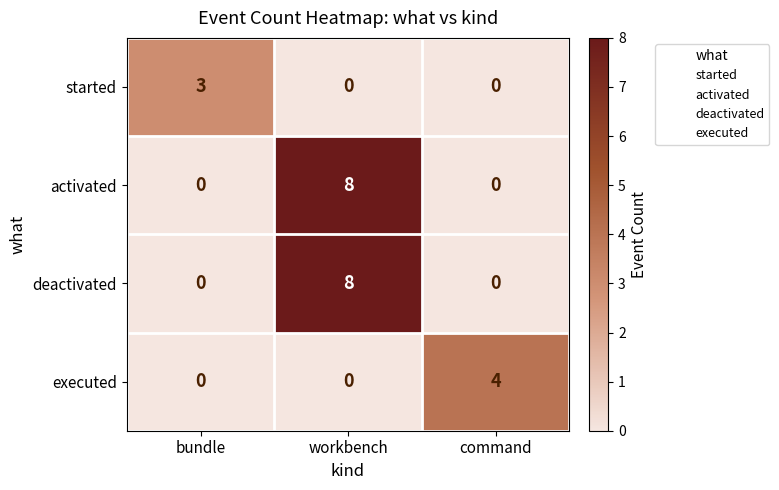

What is the difference between the maximum and minimum values in the started series?

3